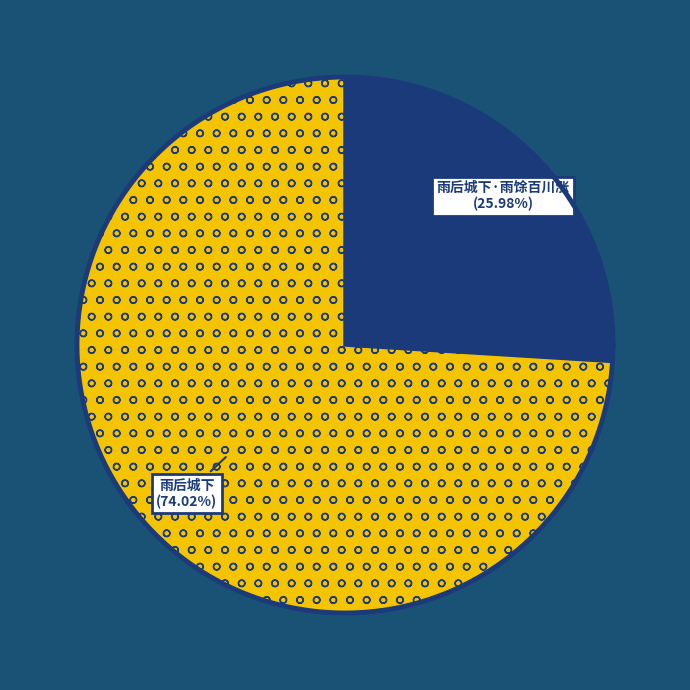

Which slice is the largest?

雨后城下